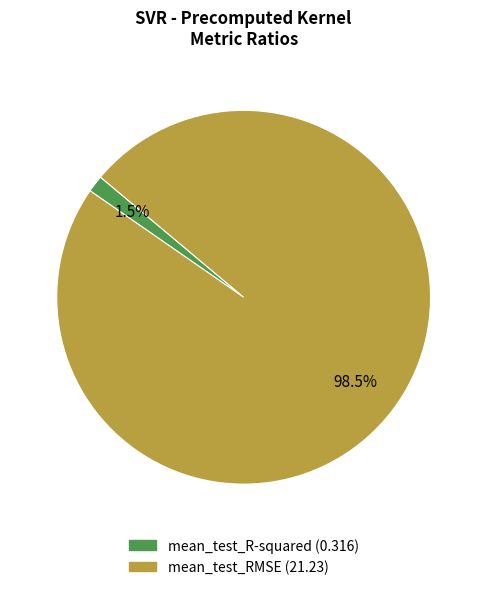

To the nearest percent, what is the combined percentage of mean_test_RMSE and mean_test_R-squared?

100%